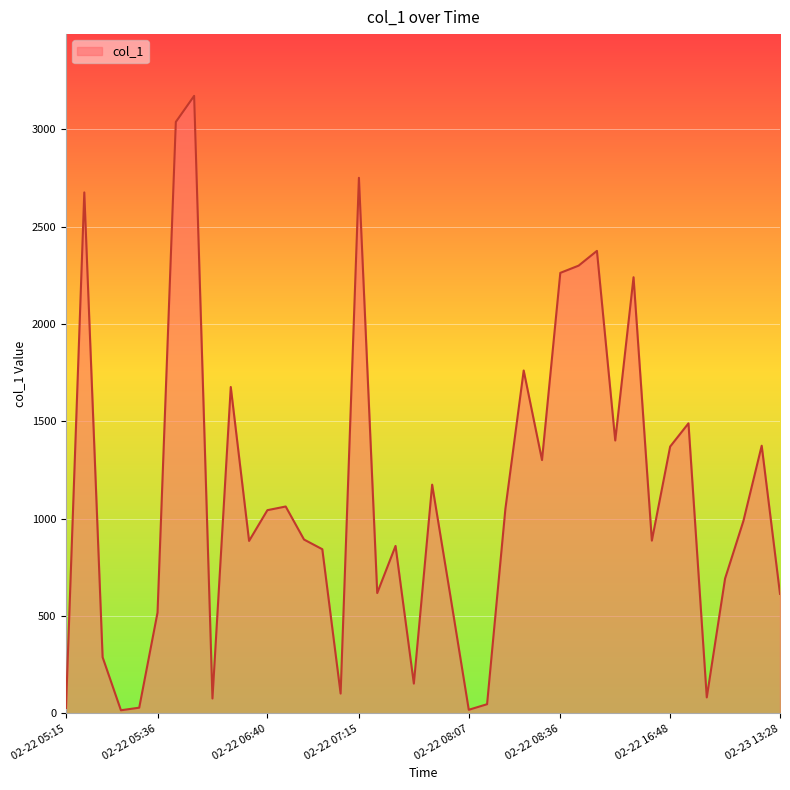

What is the difference between the maximum and minimum values?

3154.3